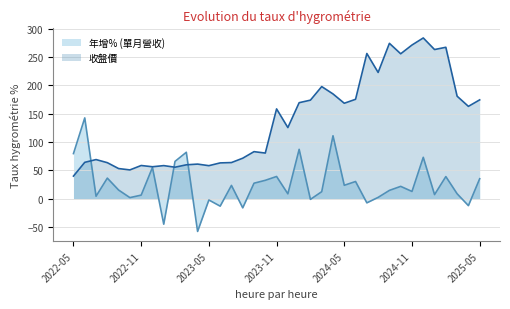

List the series in order of their peak value, lowest first.

年增% (單月營收), 收盤價